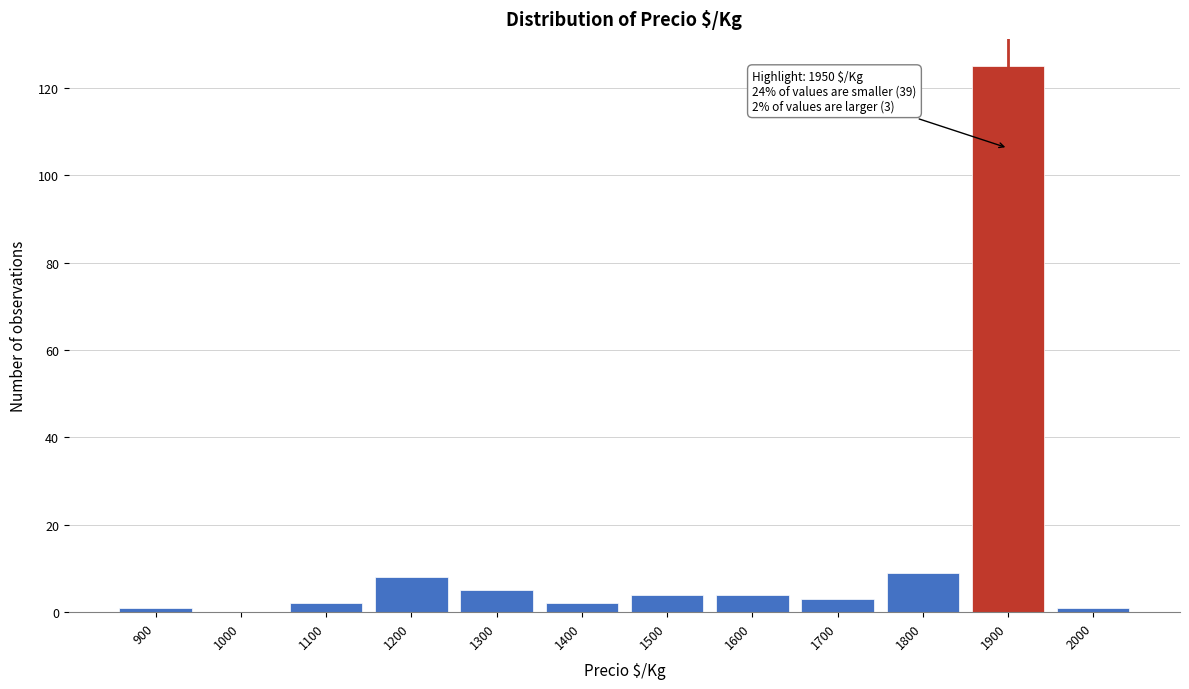

Reading left to right, transcribe all the data shown in this chart.

900=1	1000=0	1100=2	1200=8	1300=5	1400=2	1500=4	1600=4	1700=3	1800=9	1900=125	2000=1